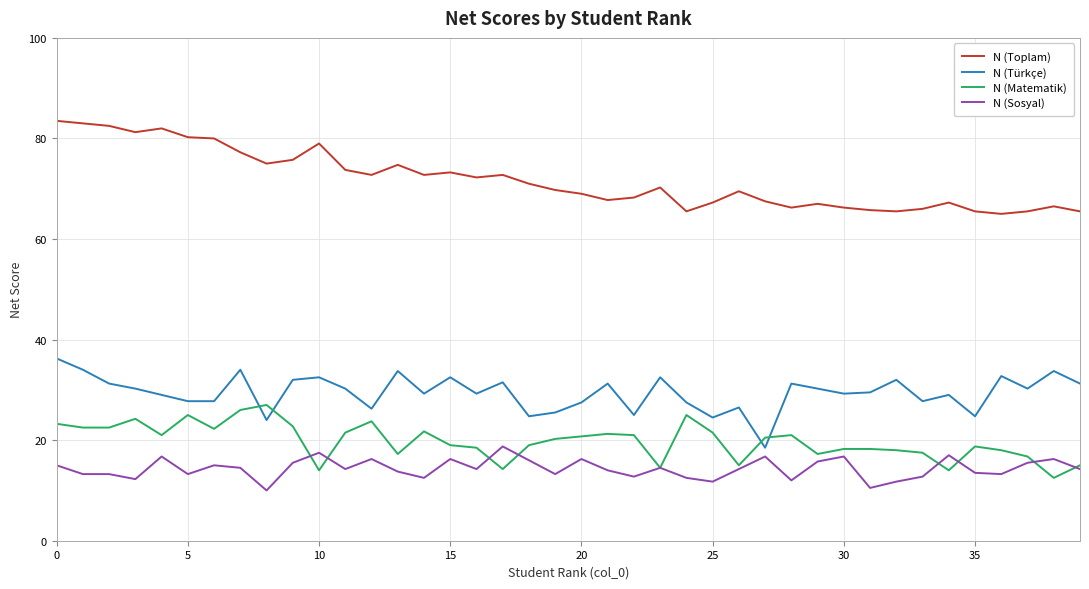

Rank the series by their maximum value, from lowest to highest.

N (Sosyal), N (Matematik), N (Türkçe), N (Toplam)